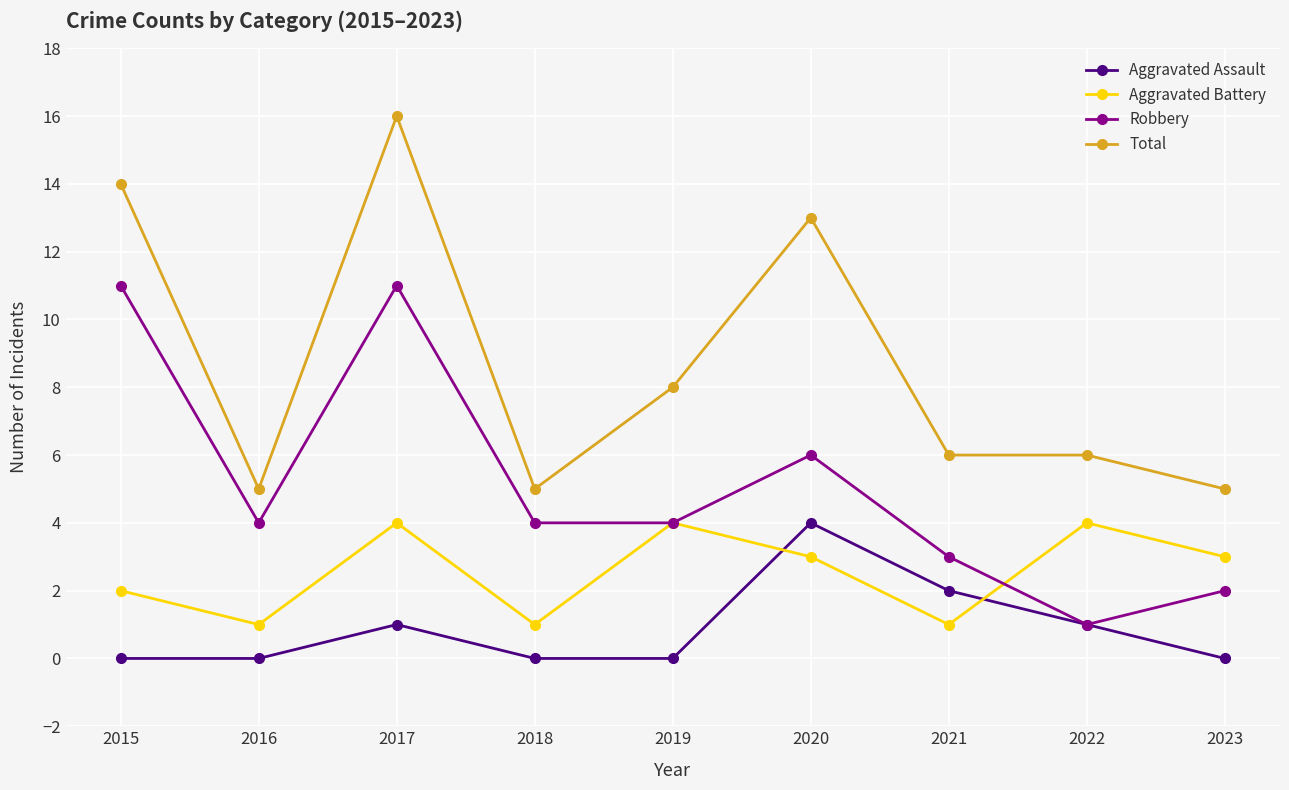

Reading left to right, list all the values displayed in this chart.

Aggravated Assault: 2015=0	2016=0	2017=1	2018=0	2019=0	2020=4	2021=2	2022=1	2023=0
Aggravated Battery: 2015=2	2016=1	2017=4	2018=1	2019=4	2020=3	2021=1	2022=4	2023=3
Robbery: 2015=11	2016=4	2017=11	2018=4	2019=4	2020=6	2021=3	2022=1	2023=2
Total: 2015=14	2016=5	2017=16	2018=5	2019=8	2020=13	2021=6	2022=6	2023=5